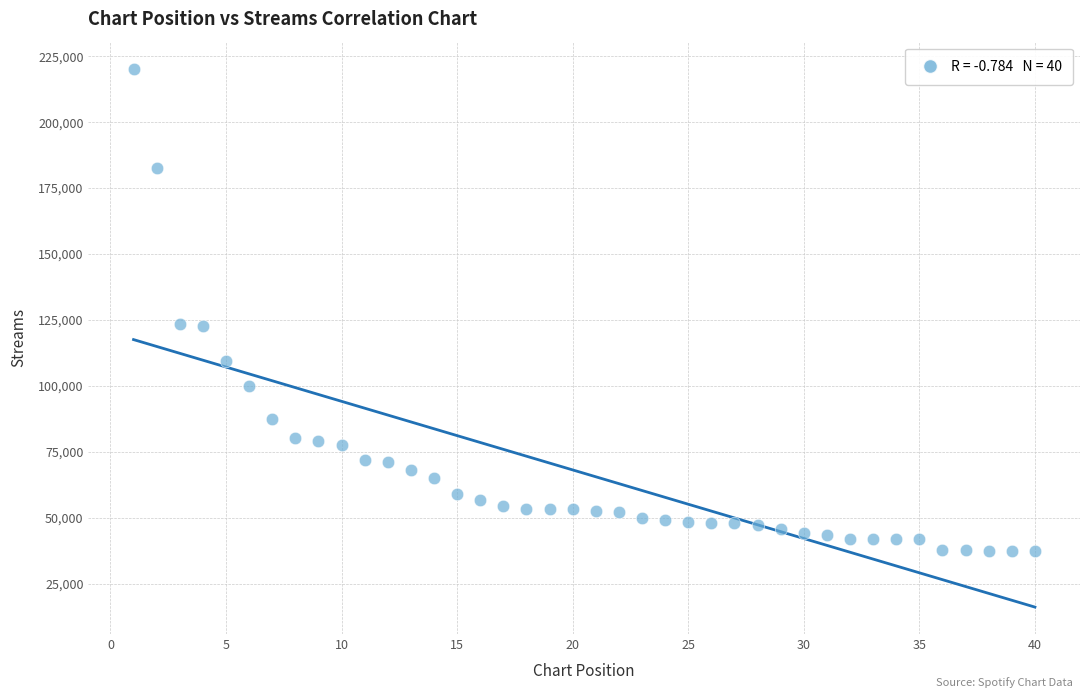

What is the range of Y values (max minus min)?

182713